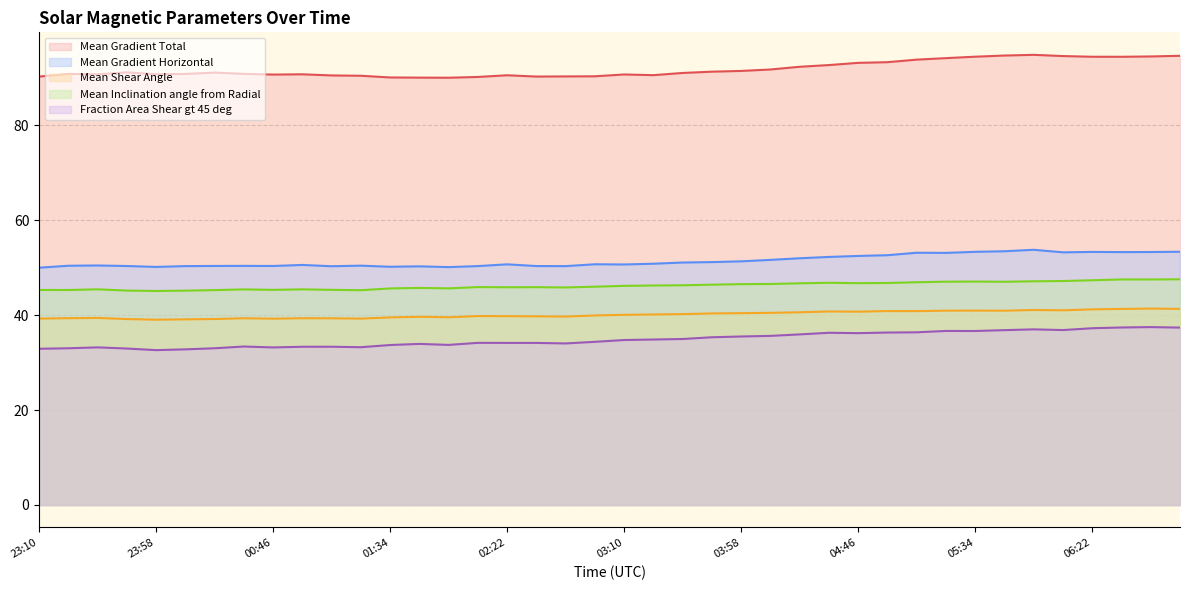

At which label does Mean Gradient Total reach its peak?

05:58